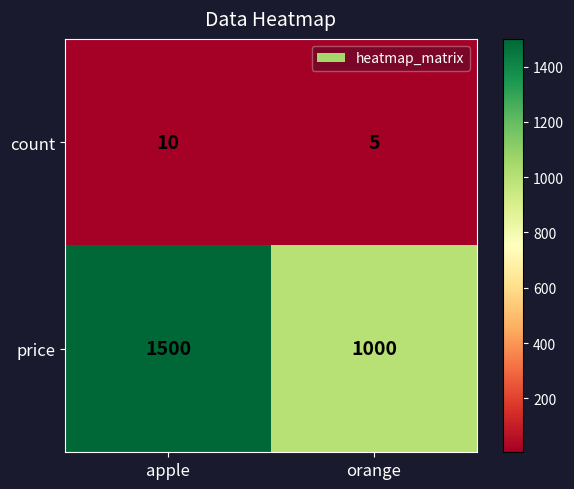

Which series has the largest total across all categories?

price